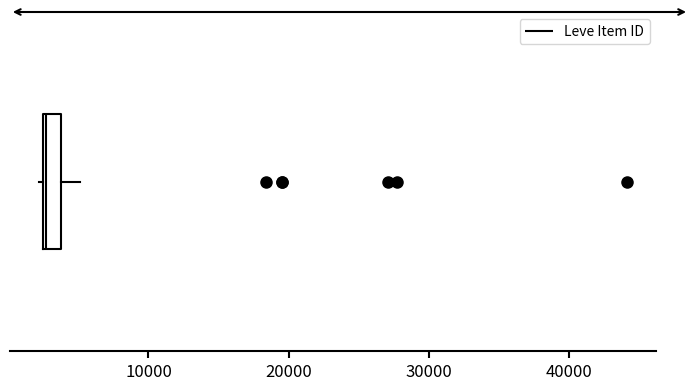

Where does the right whisker of the box end on the x-axis? The values are not printed on the chart, so give them approximately, as read against the axis.

5000